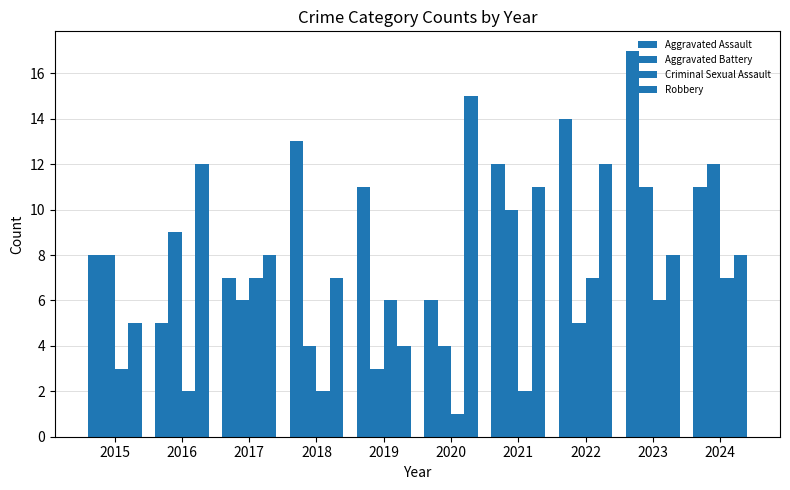

Between 2020 and 2017, which is larger?

2017